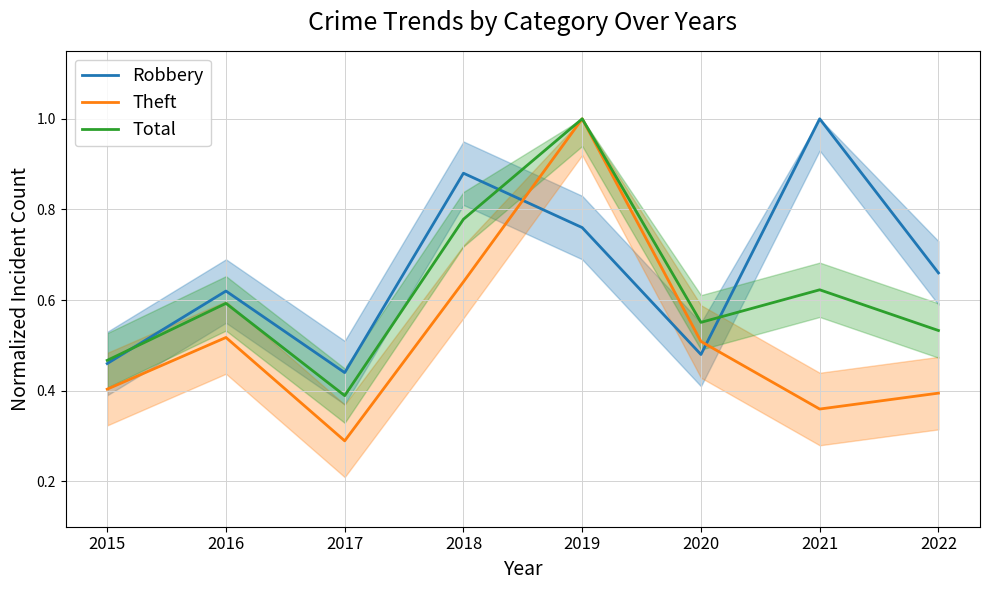

Is the value of Total at 2022 greater than the value of Theft at 2021?

Yes